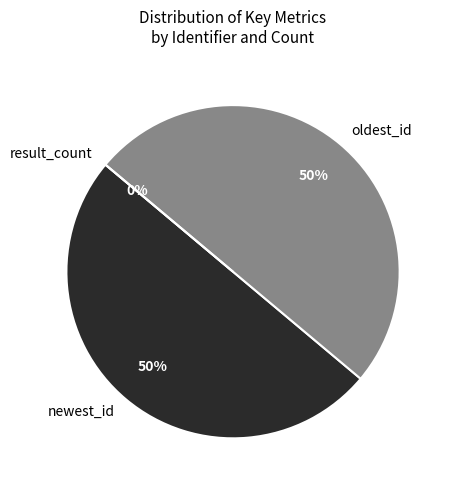

Rank the categories by value from highest to lowest.

newest_id, oldest_id, result_count